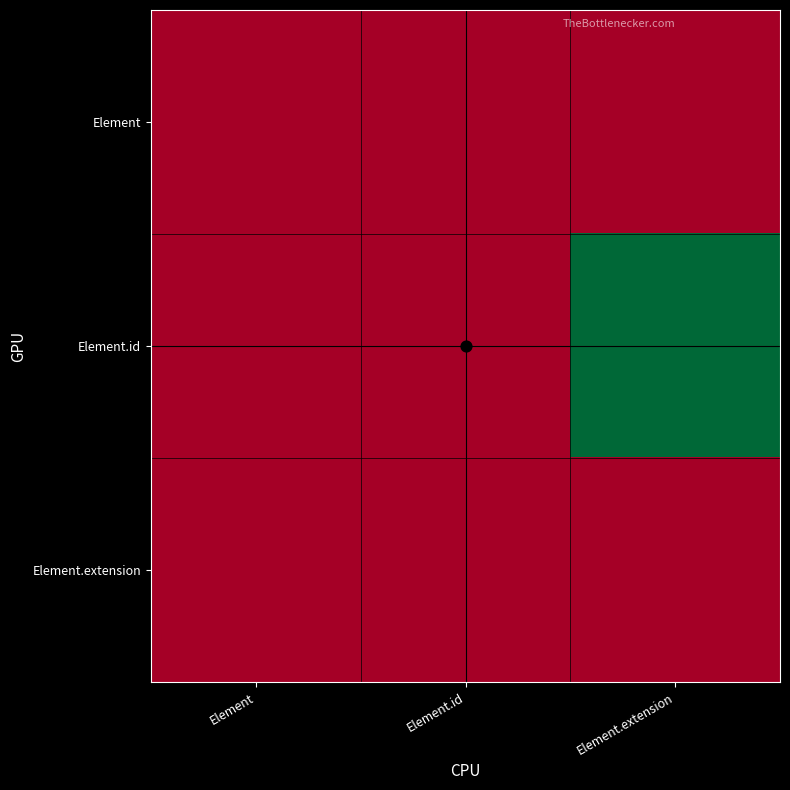

Reading left to right, list all the values displayed in this chart.

Element: Element=0	Element.id=0	Element.extension=0
Element.id: Element=0	Element.id=0	Element.extension=1
Element.extension: Element=0	Element.id=0	Element.extension=0